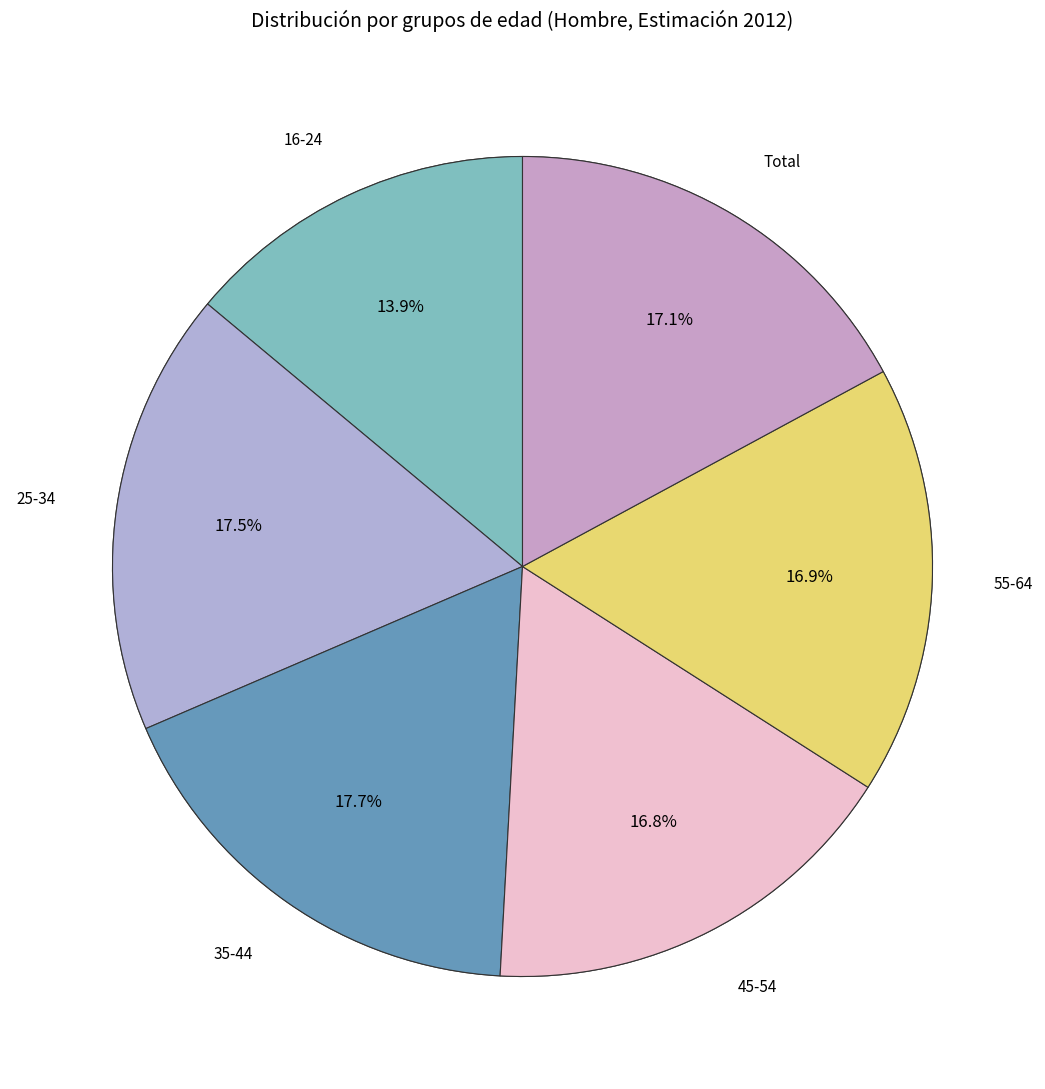

To the nearest percent, what portion does Total represent?

17%